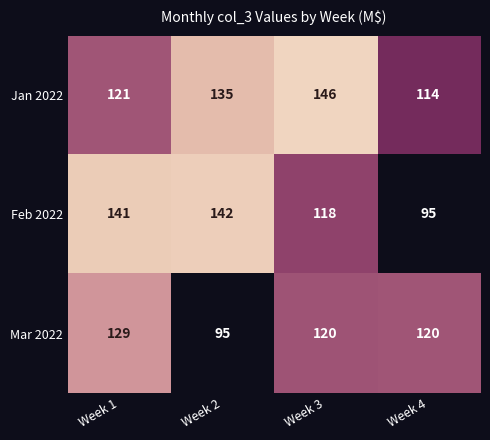

At which category does the chart reach its peak across all series?

Week 3